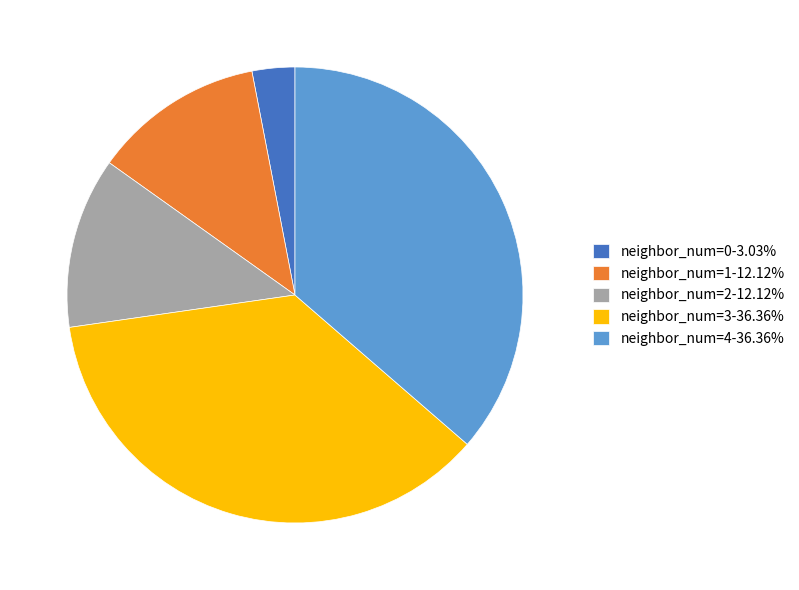

What is the ratio of the value at neighbor_num=4-36.36% to the value at neighbor_num=2-12.12%?

3.0